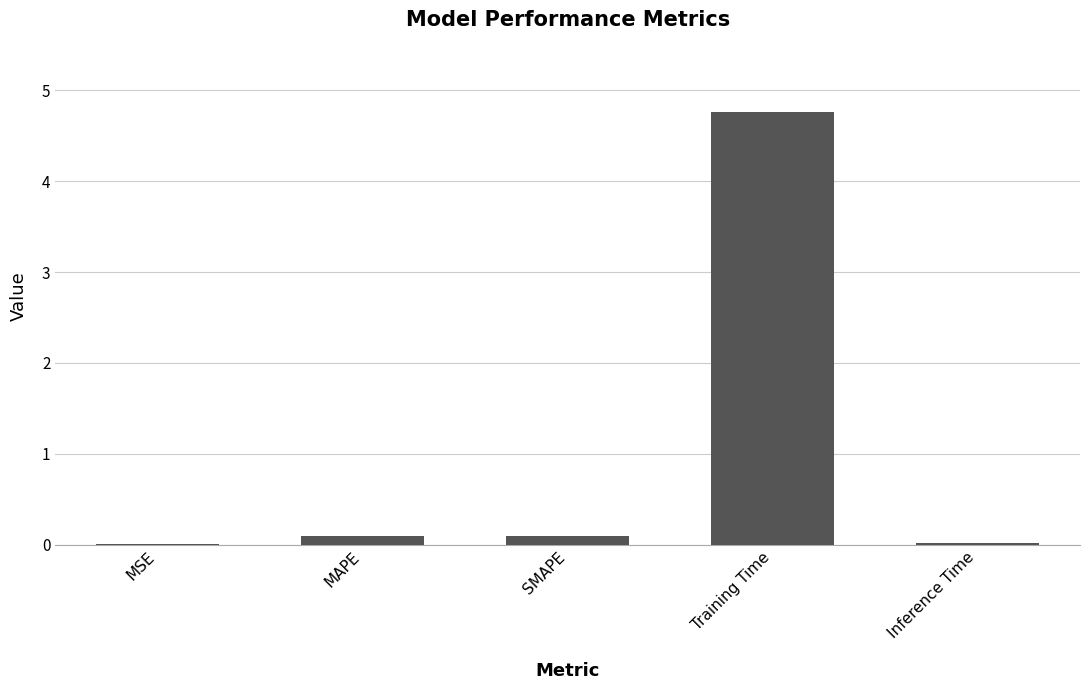

Between Training Time and MSE, which is larger?

Training Time